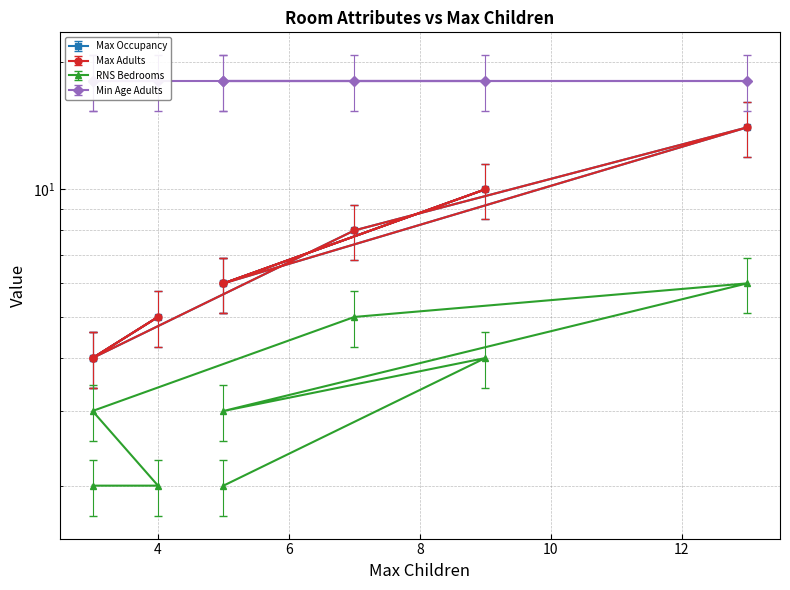

Which has a higher value, 13 or 5?

13